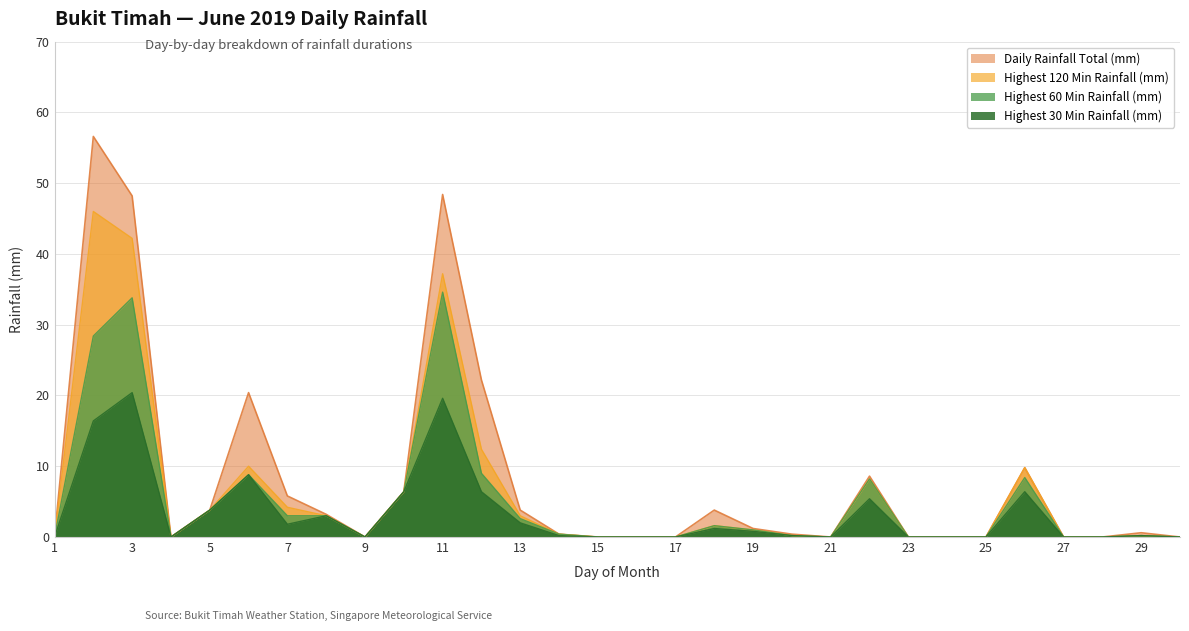

True or false: Highest 30 Min Rainfall (mm) and Highest 120 Min Rainfall (mm) intersect in this chart.

False